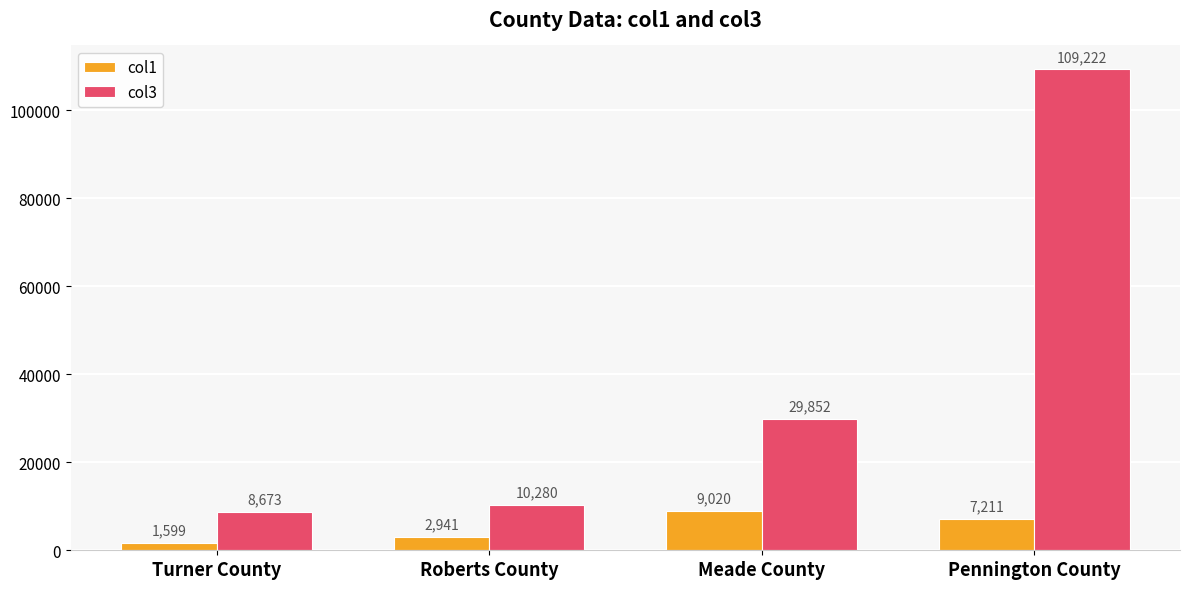

What is the difference between the maximum and second lowest values in the col3 series?

98942